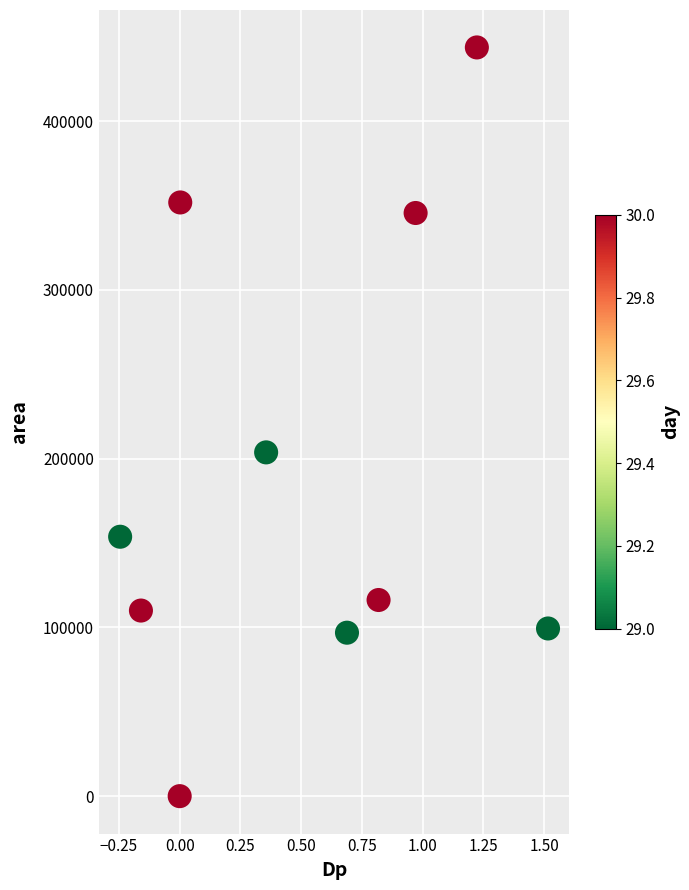

What is the average Y value?

192125